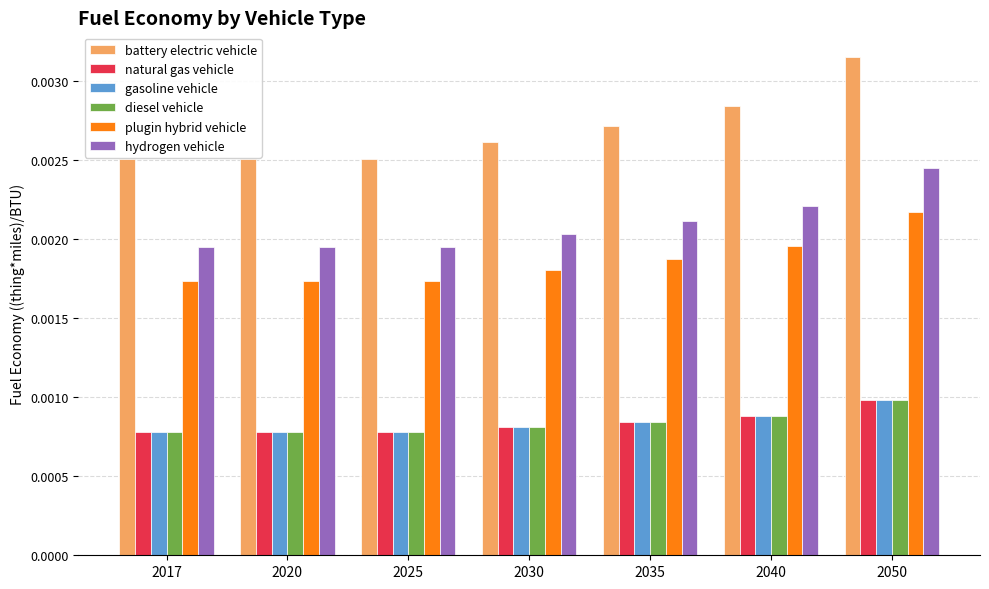

How many hydrogen vehicle values are between 0 and 1?

7